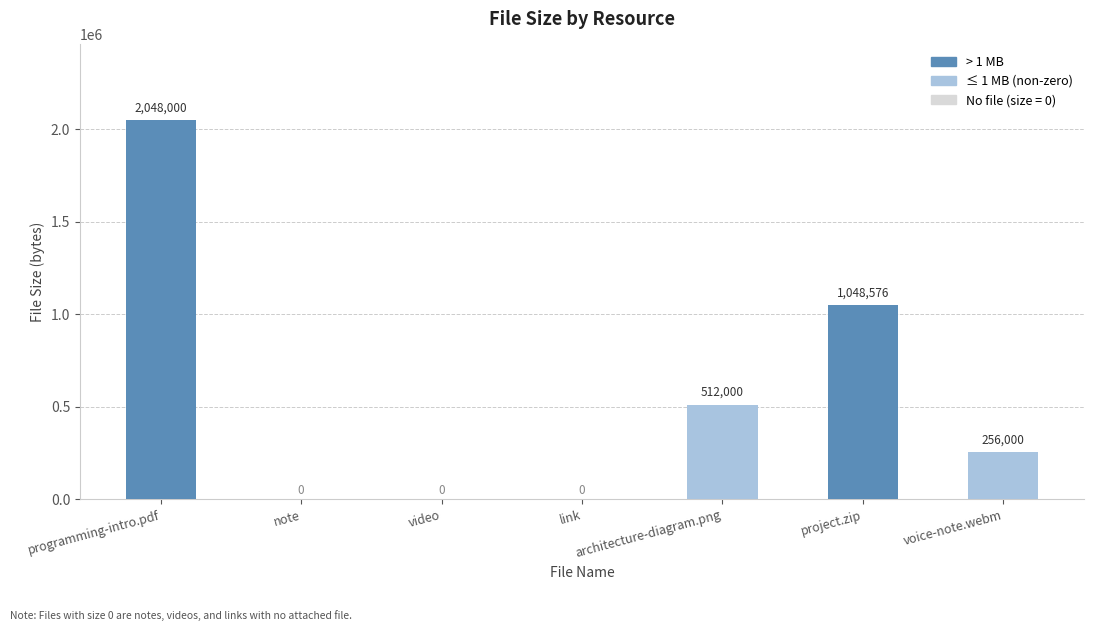

Which category has the highest value across all series?

programming-intro.pdf